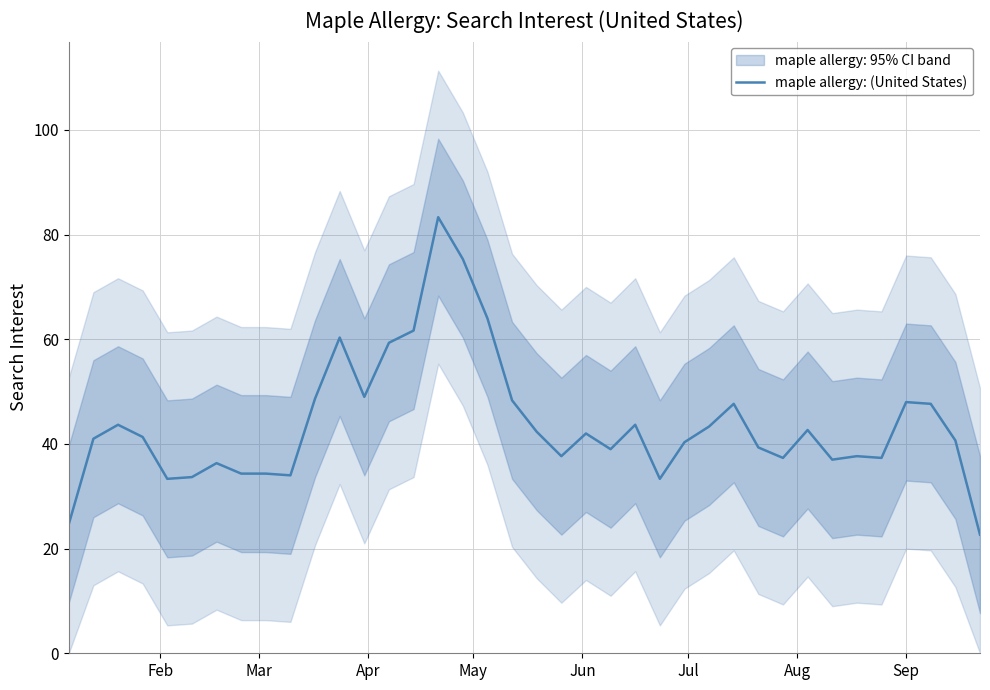

How many values are below 41?

18